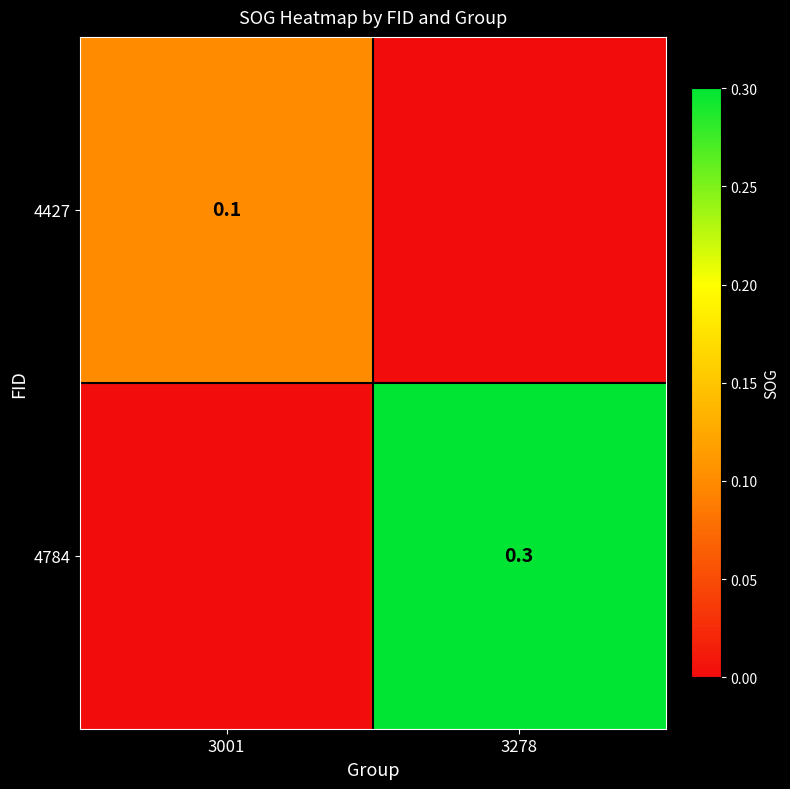

How many 4427 values are between 0 and 1?

2